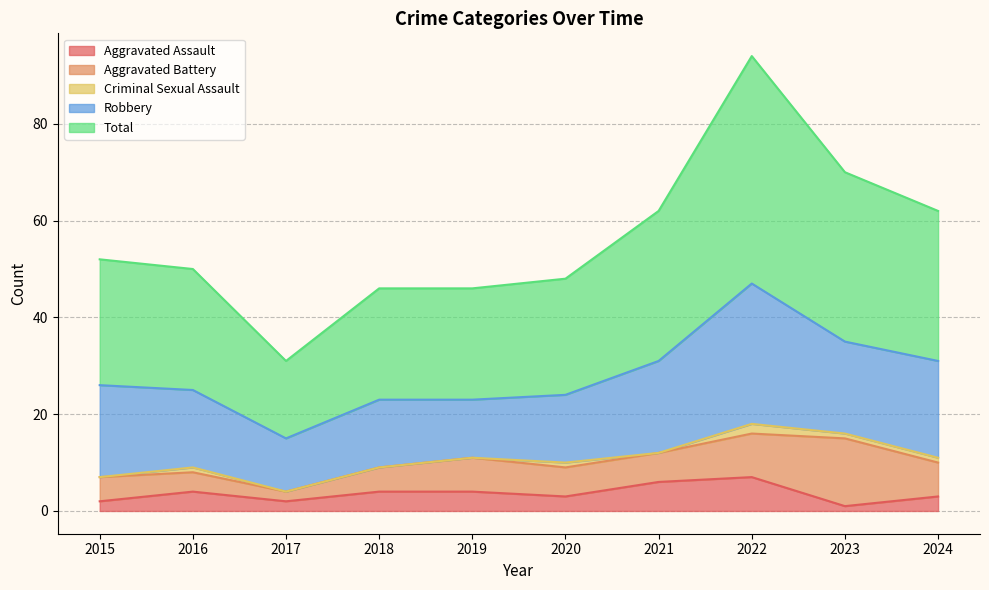

What is the value of the Aggravated Assault point at the 8th from the left?

7